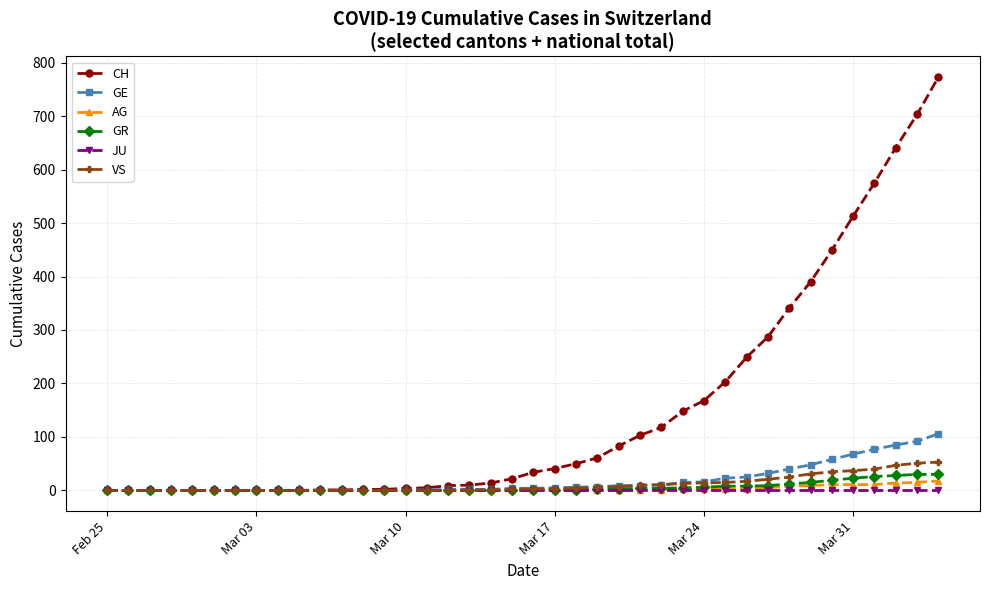

What is the maximum value shown in the chart?

773